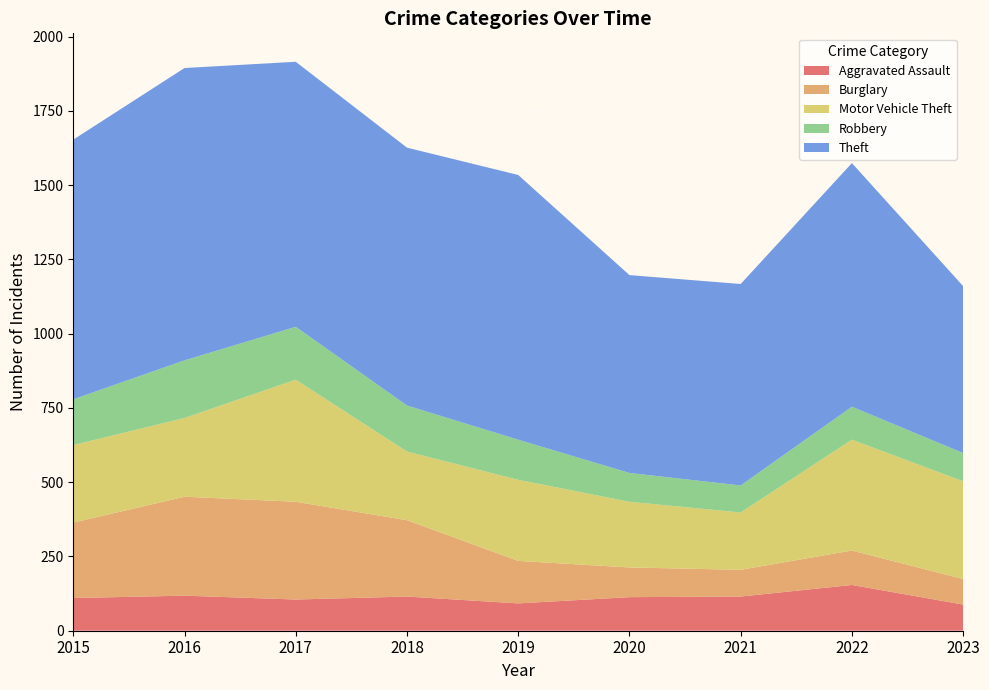

Reading left to right, extract all data points from this chart.

Aggravated Assault: 2015=110	2016=118	2017=105	2018=115	2019=92	2020=113	2021=115	2022=154	2023=88
Burglary: 2015=254	2016=333	2017=329	2018=257	2019=143	2020=100	2021=90	2022=116	2023=86
Motor Vehicle Theft: 2015=261	2016=265	2017=411	2018=231	2019=273	2020=221	2021=193	2022=373	2023=329
Robbery: 2015=154	2016=194	2017=178	2018=155	2019=135	2020=97	2021=91	2022=111	2023=95
Theft: 2015=874	2016=984	2017=892	2018=868	2019=891	2020=666	2021=678	2022=820	2023=562